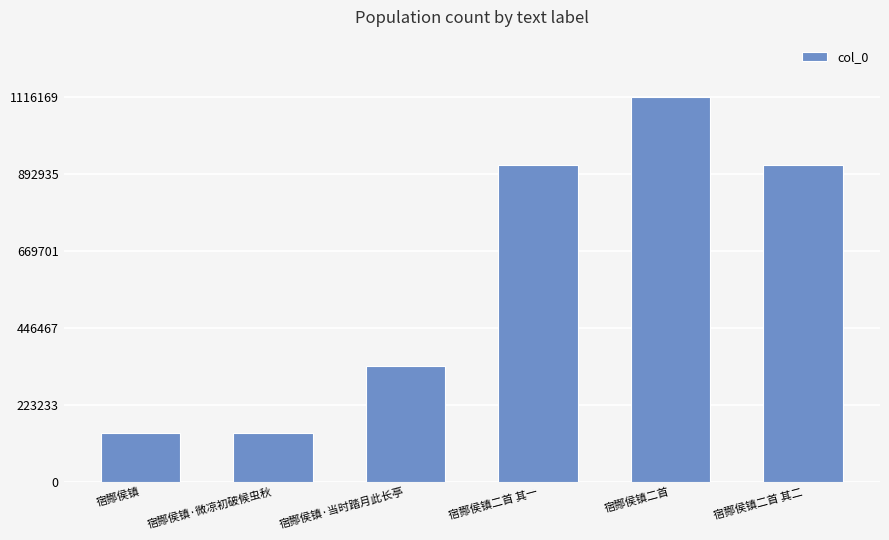

The value at 宿酂侯镇二首 is 1116169. True or false?

True